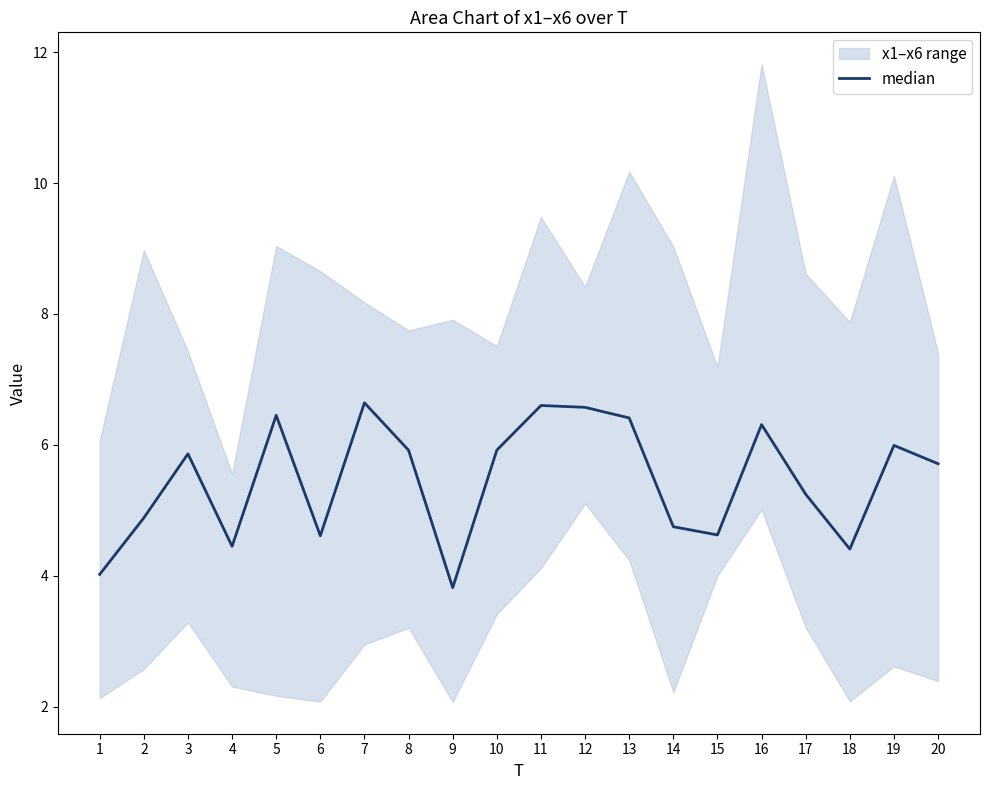

What is the smallest value displayed?

3.8